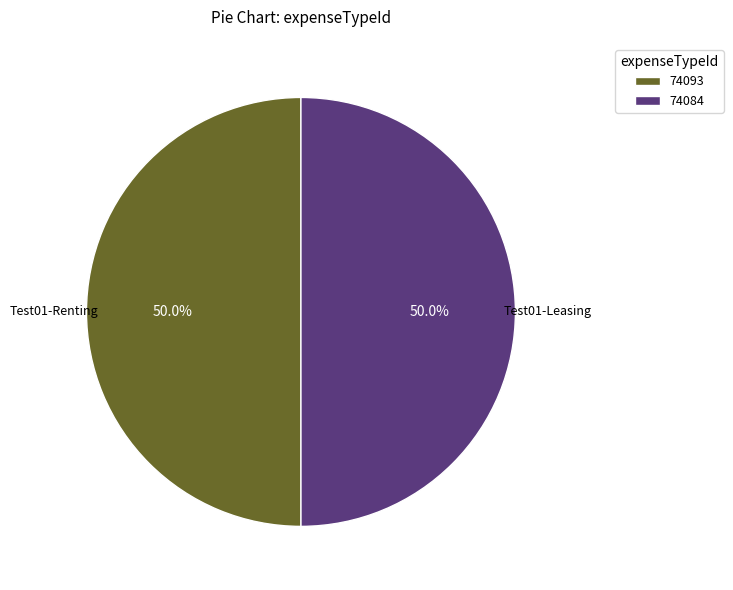

Combined, do 74084 and 74093 account for over 50%?

Yes